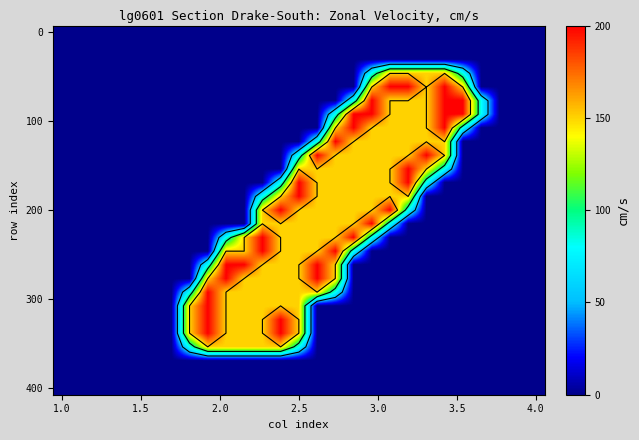

At how many categories does at least one series exceed 1?

16